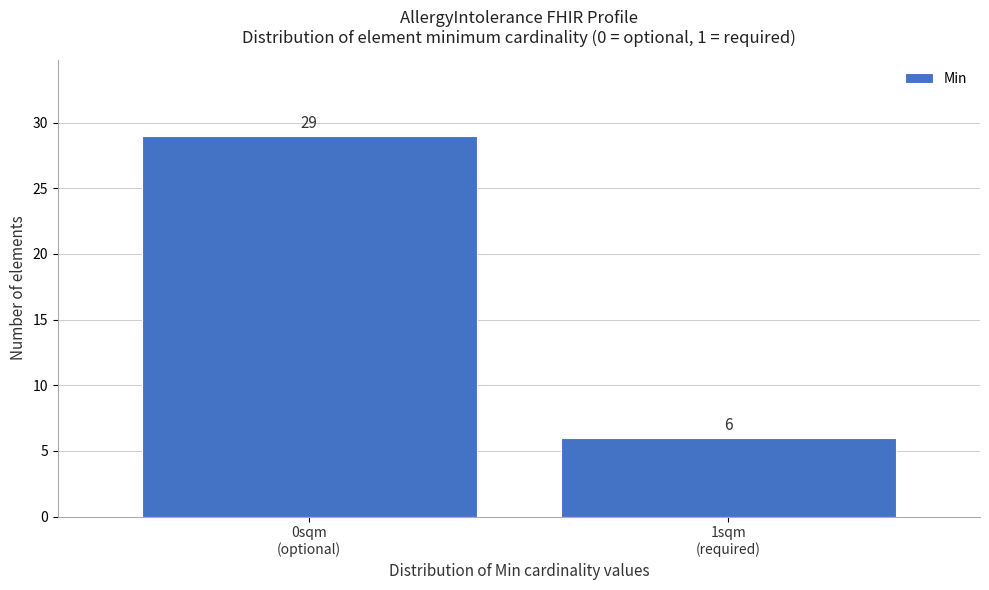

Reading left to right, list all the values displayed in this chart.

29	6